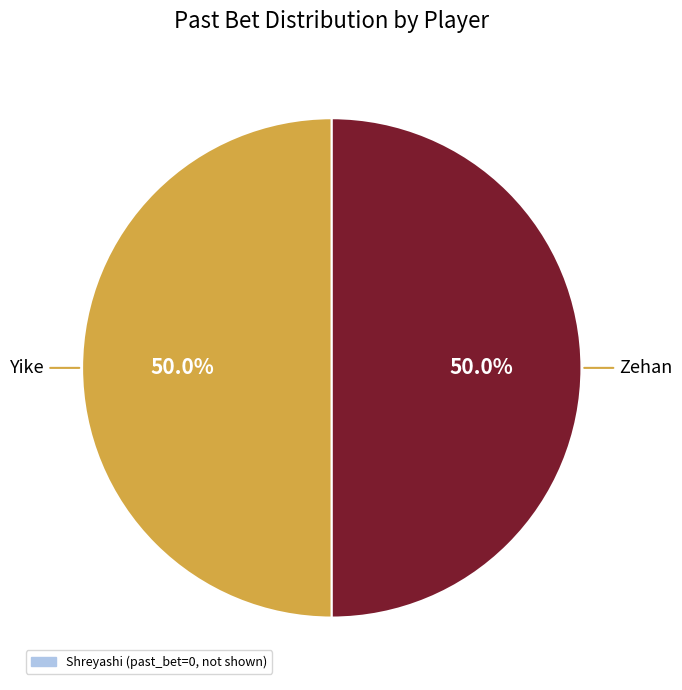

How much of the chart is everything except Zehan?

50.0%